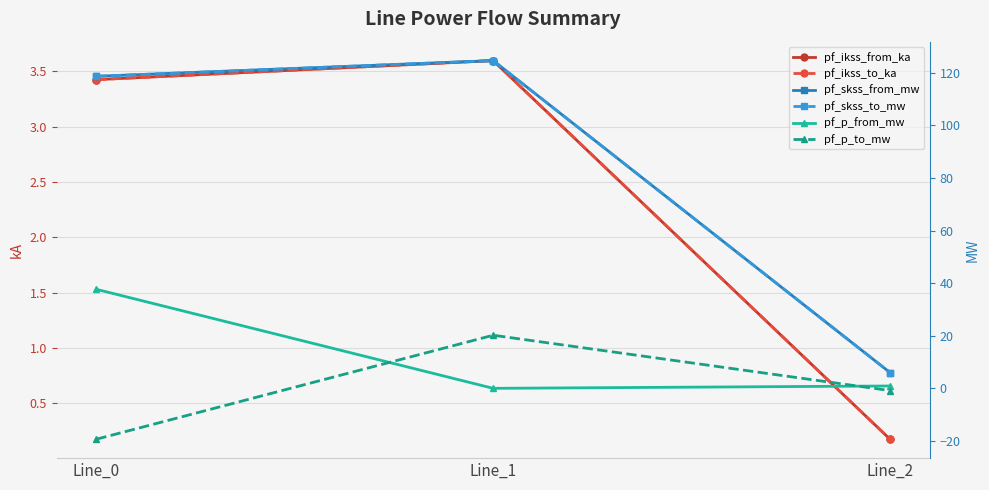

What is the lowest value of the pf_ikss_from_ka series?

0.2